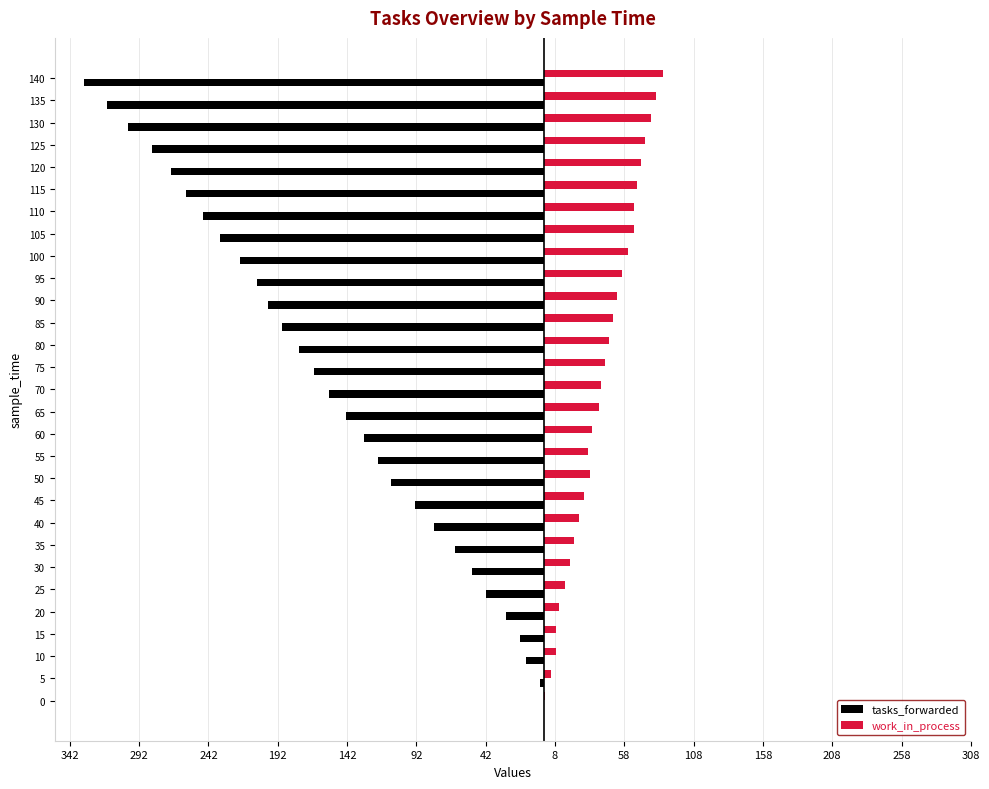

What are all the series names shown in the legend?

tasks_forwarded, work_in_process